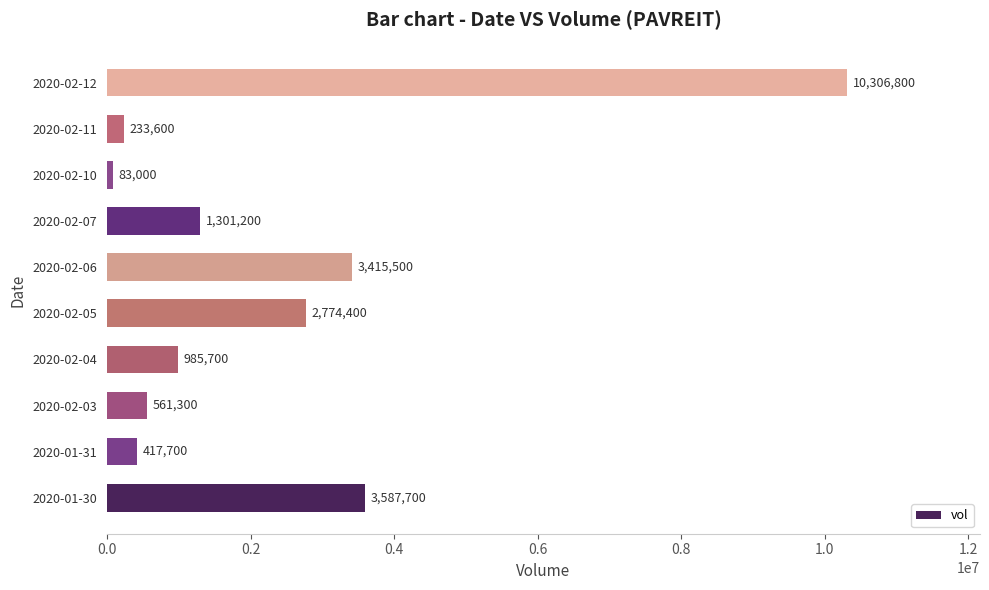

Reading bottom to top, transcribe all the data shown in this chart.

2020-01-30=3587700	2020-01-31=417700	2020-02-03=561300	2020-02-04=985700	2020-02-05=2774400	2020-02-06=3415500	2020-02-07=1301200	2020-02-10=83000	2020-02-11=233600	2020-02-12=10306800